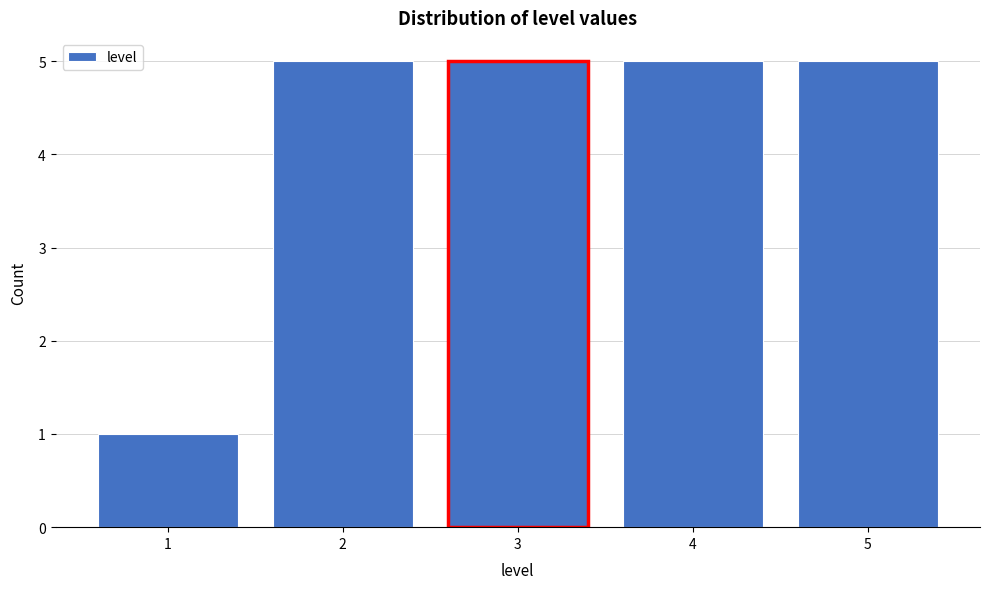

Reading right to left, what are all the values shown in this chart?

5	5	5	5	1